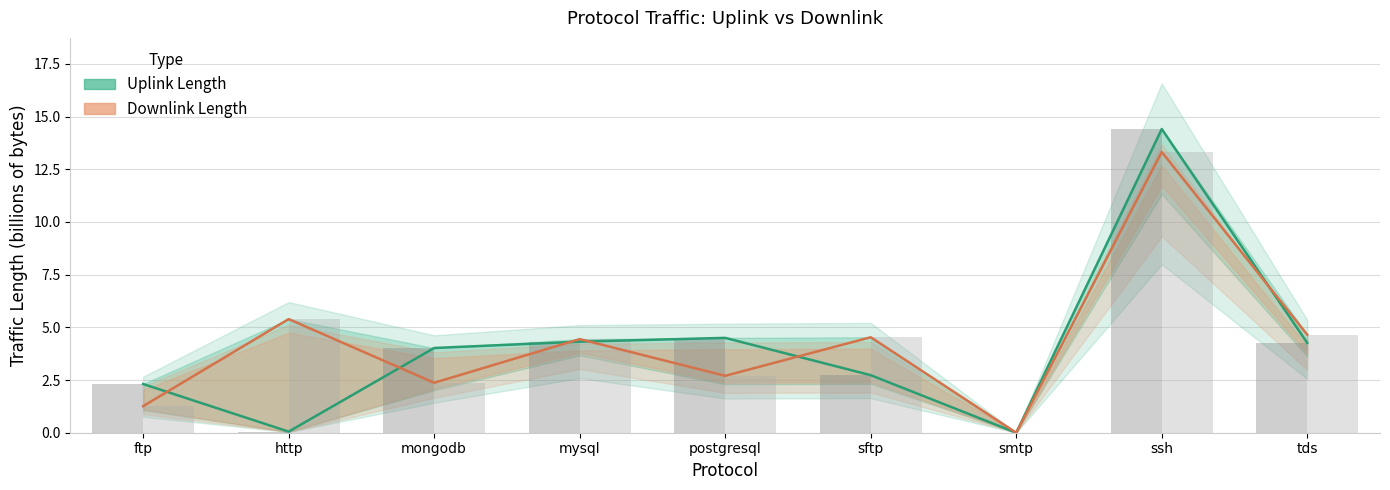

Rank the categories by Downlink Length value from highest to lowest.

ssh, http, tds, sftp, mysql, postgresql, mongodb, ftp, smtp